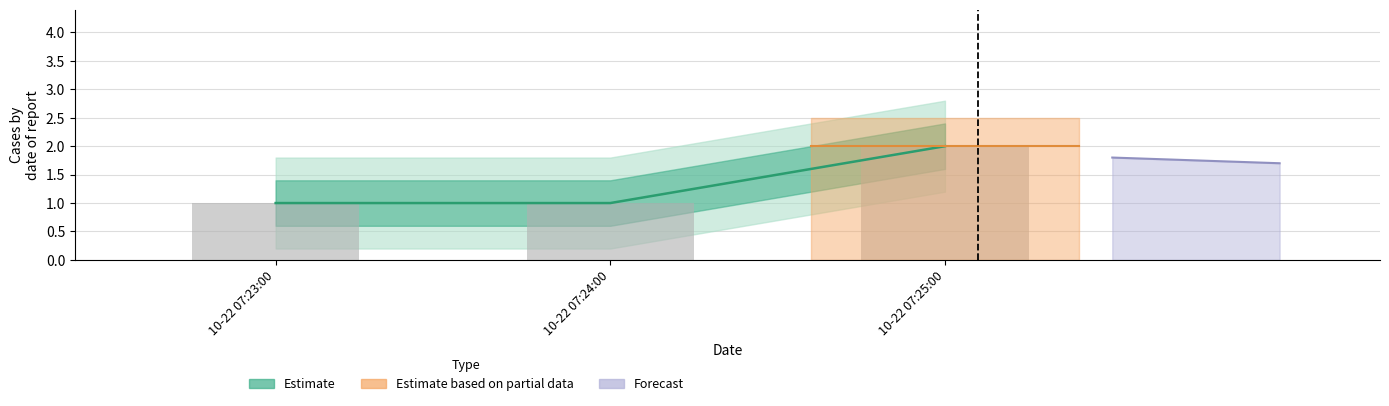

What is the change in value from 10-22 07:23:00 to 10-22 07:25:00?

+1